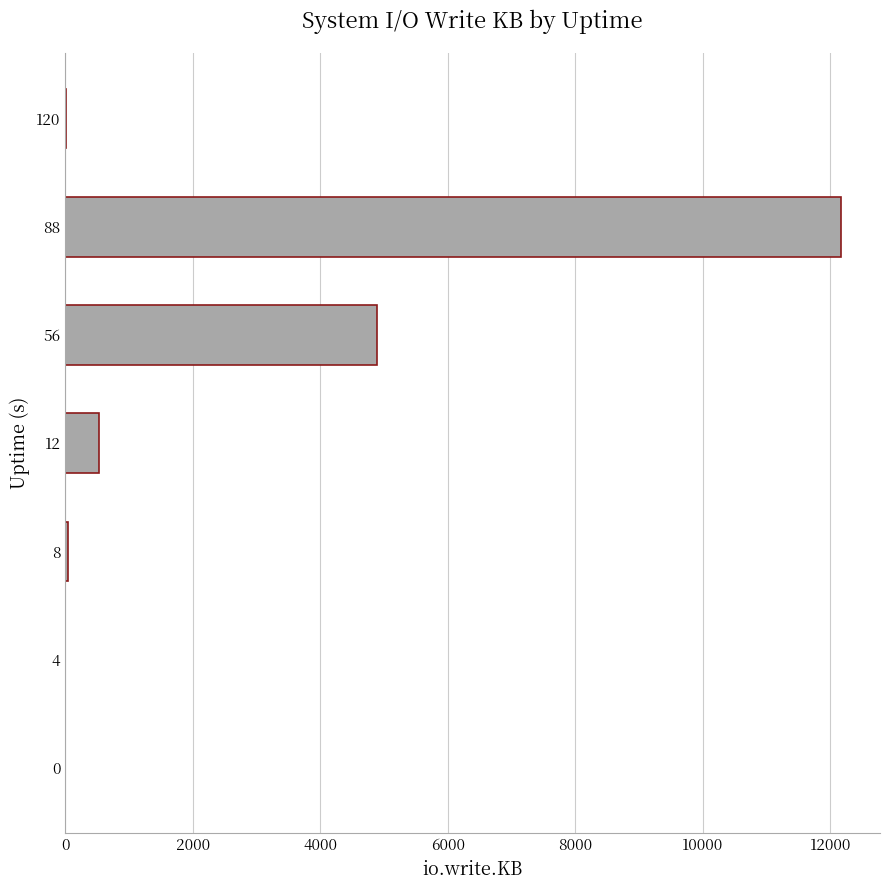

What is the change in value from 4 to 56?

+4892